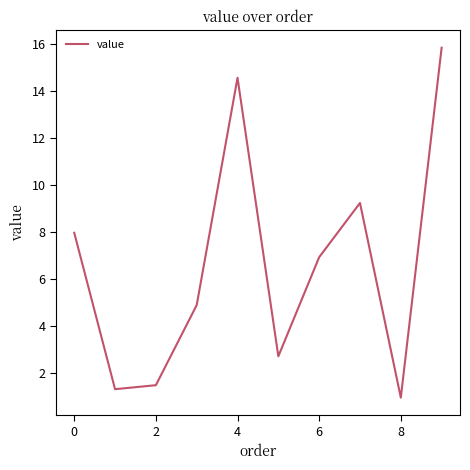

What is the difference between the maximum and minimum values?

14.9